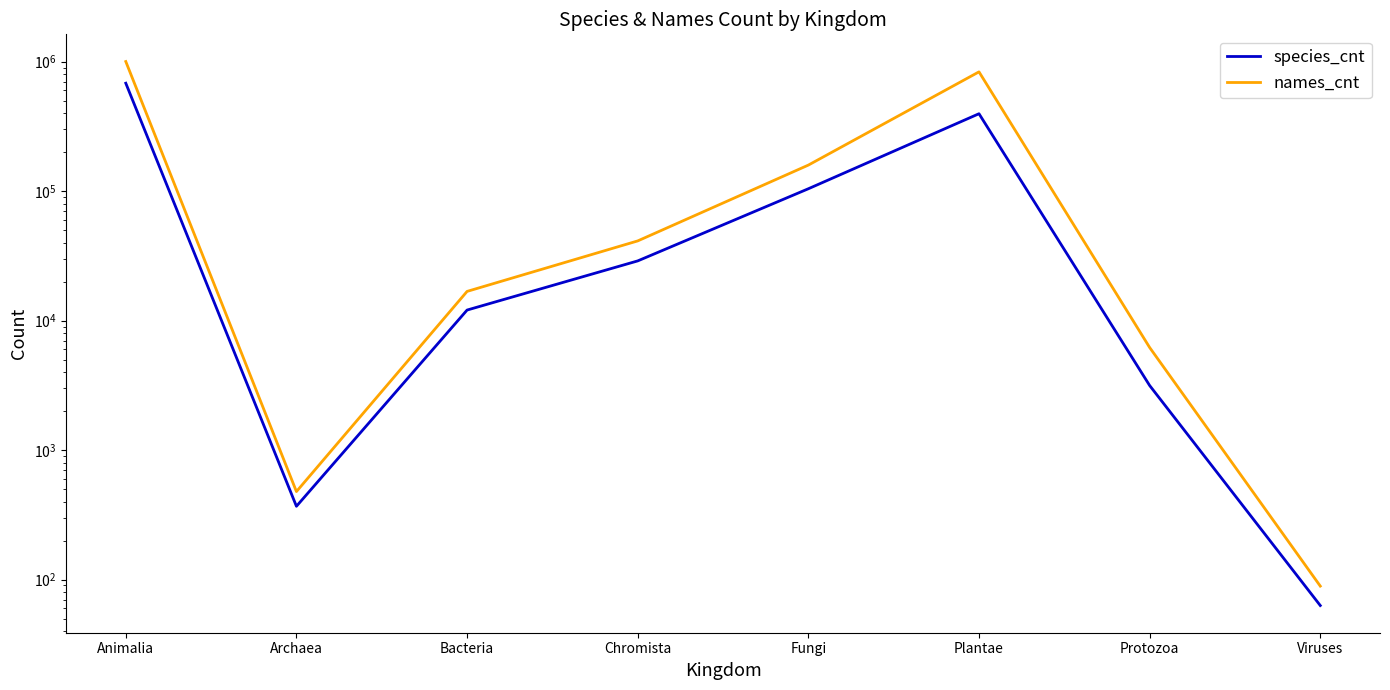

What is the greatest value displayed?

1001540